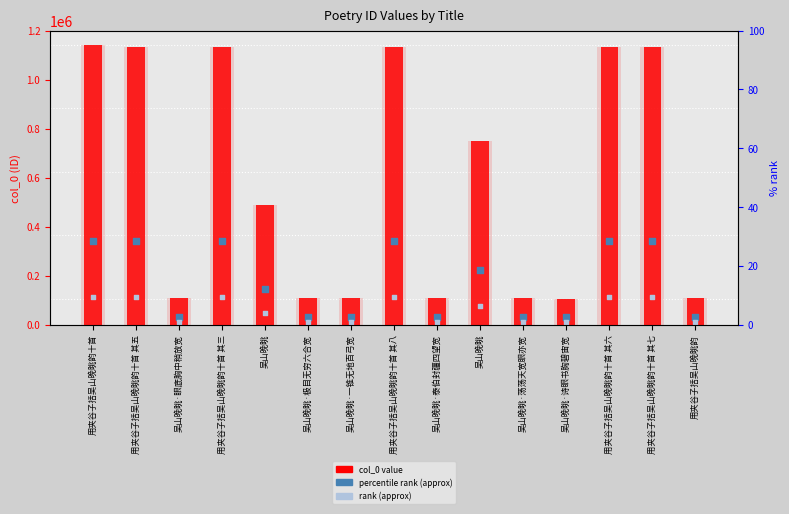

Which series reaches the maximum Y coordinate?

col_0